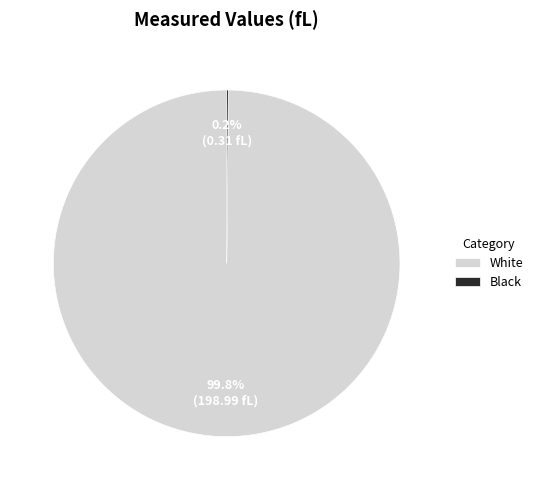

What percentage is the White slice, to the nearest percent?

100%